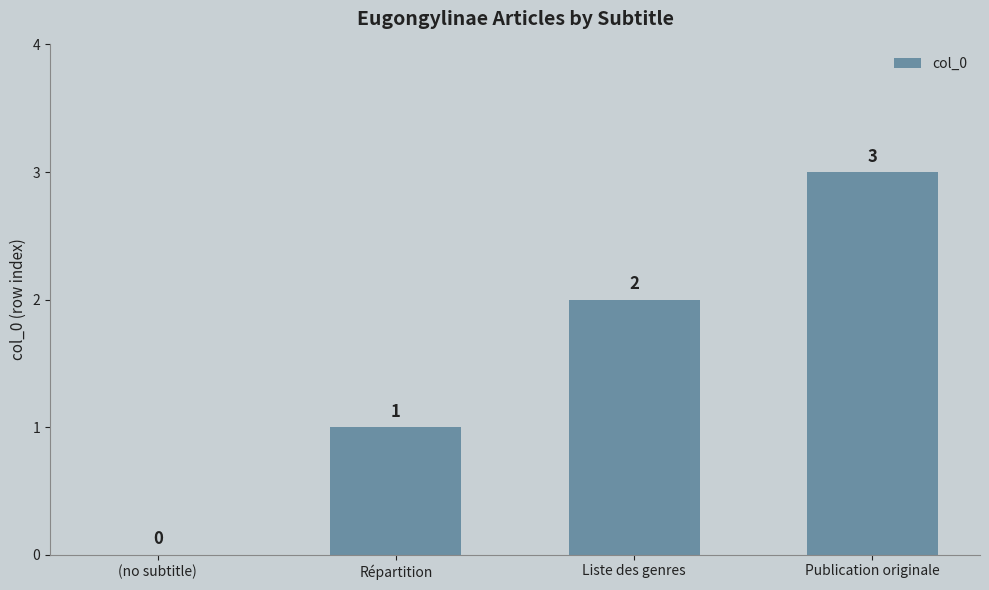

What is the change in value from (no subtitle) to Liste des genres?

+2